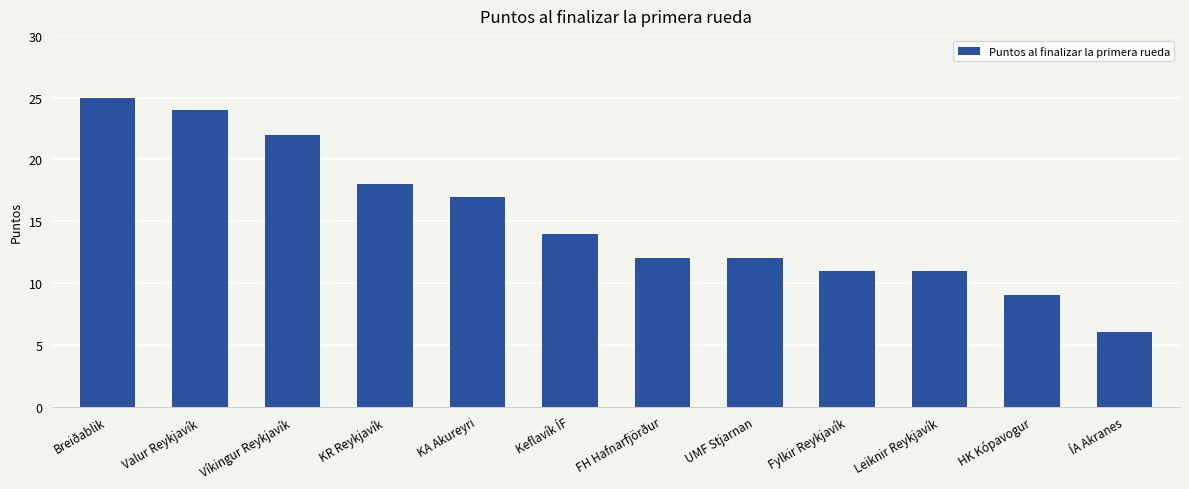

What is the sum of all values?

181